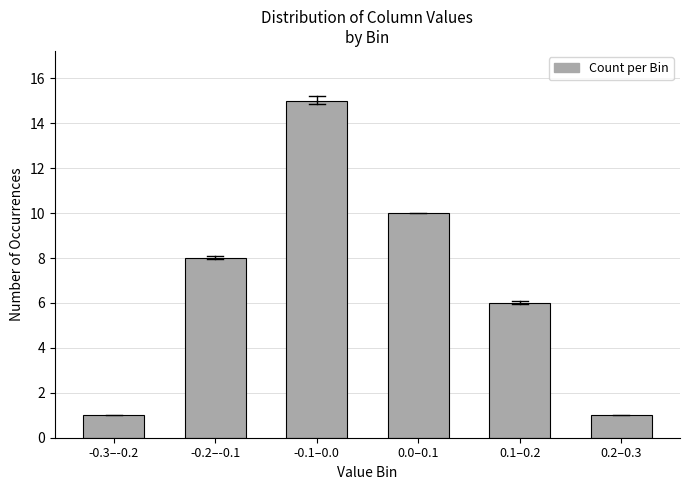

Reading right to left, what are all the values shown in this chart?

0.2–0.3=1	0.1–0.2=6	0.0–0.1=10	-0.1–0.0=15	-0.2–-0.1=8	-0.3–-0.2=1